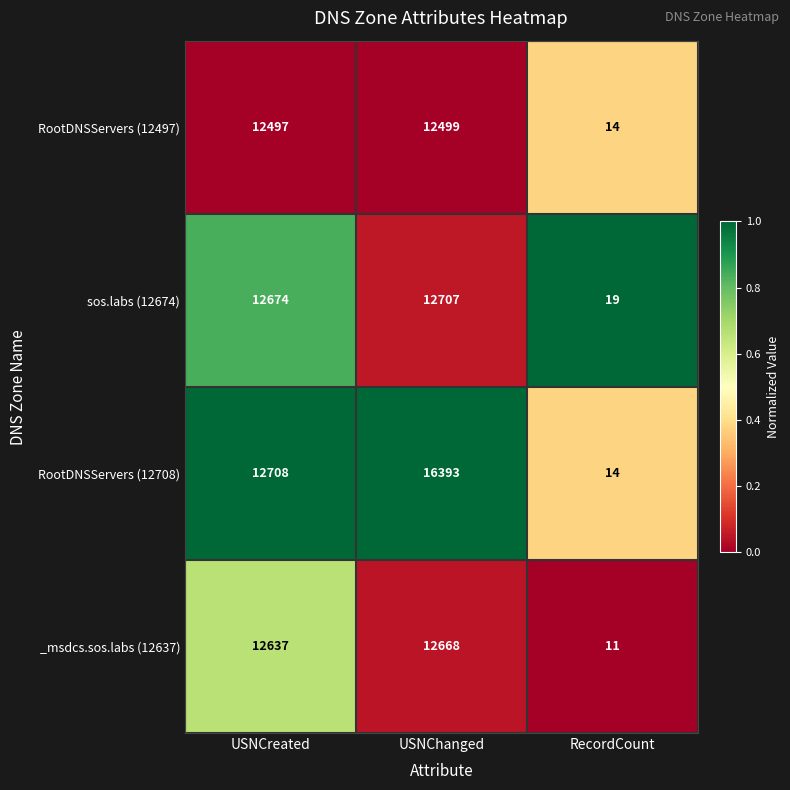

At USNChanged, list the series in order from largest to smallest.

RootDNSServers (12708), sos.labs (12674), _msdcs.sos.labs (12637), RootDNSServers (12497)